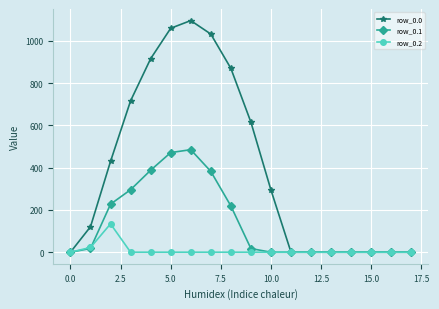

At how many categories does at least one series exceed 184?

9